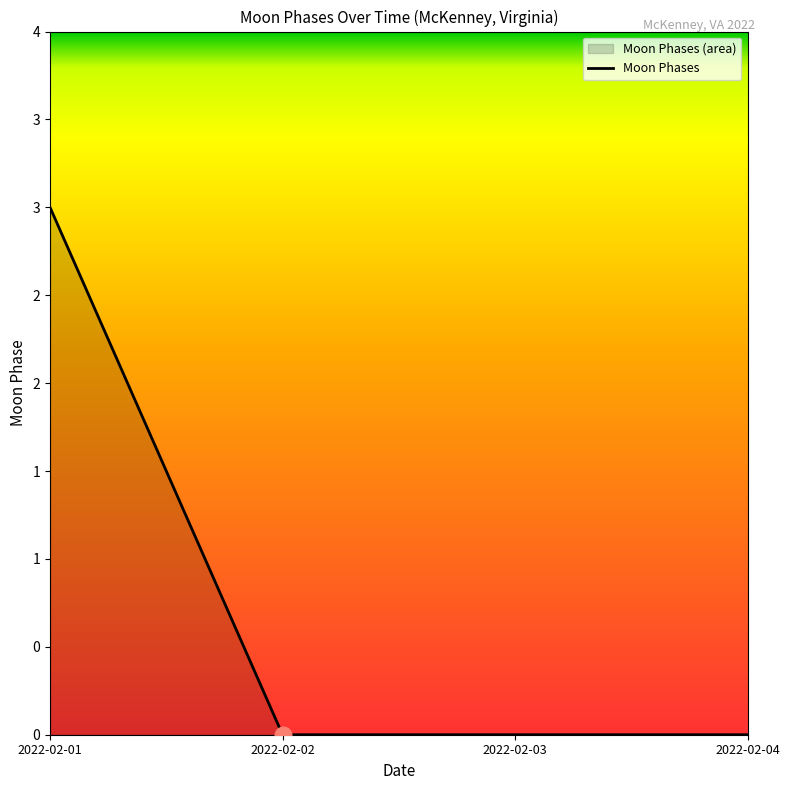

Reading left to right, list all the values displayed in this chart.

3	0	0	0	0	0	0	0	0	0	0	0	0	0	0